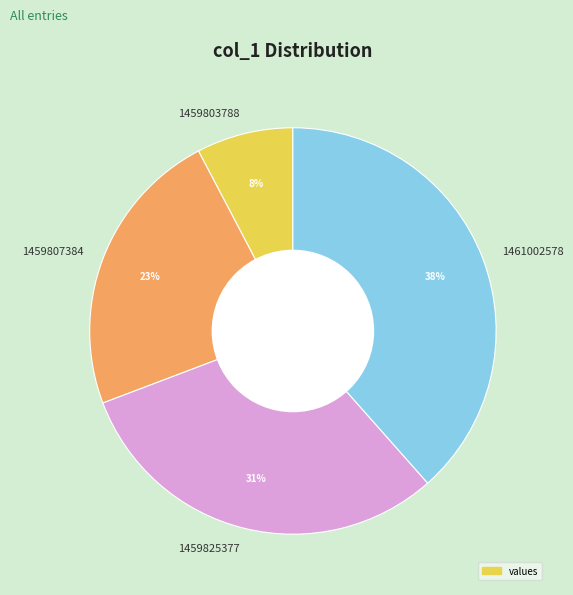

Is 1459807384 the majority of the pie?

No